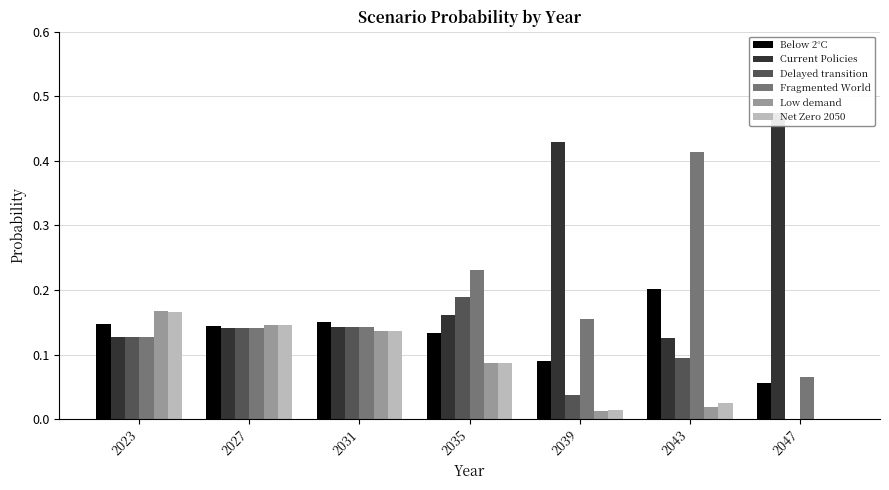

What is the total value across all series at 2039?

0.7